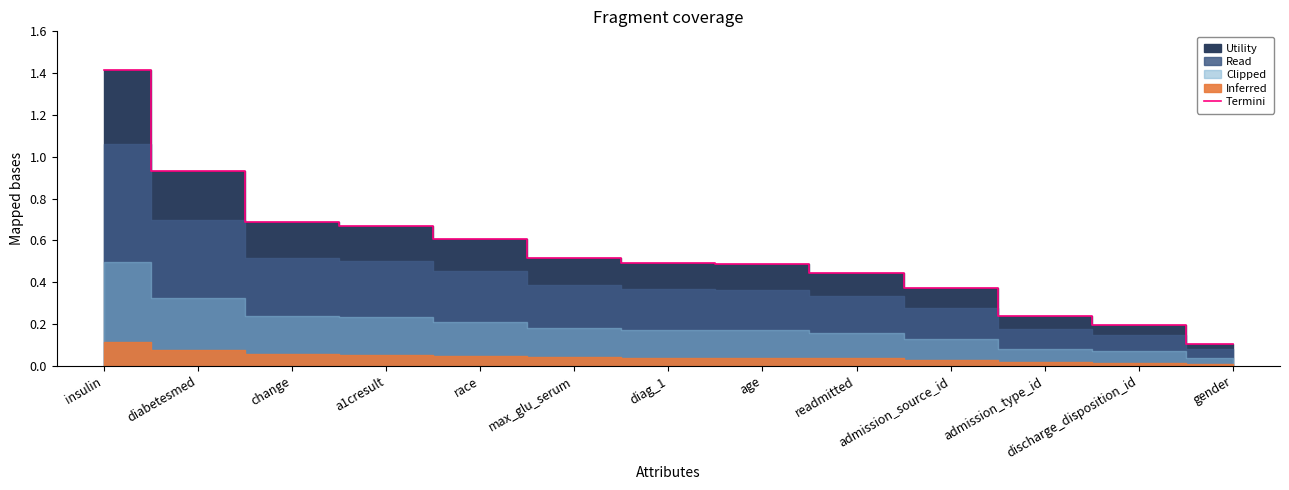

What is the label of the 12th point from the right?

diabetesmed